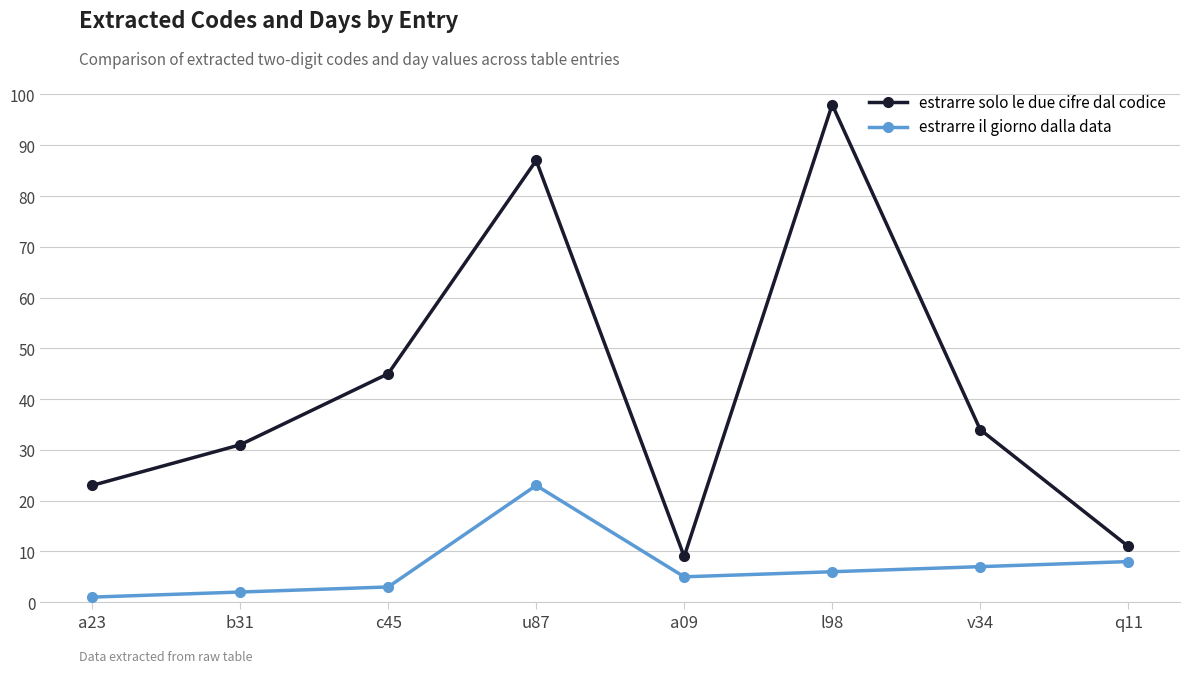

Rank the categories by estrarre solo le due cifre dal codice value from highest to lowest.

l98, u87, c45, v34, b31, a23, q11, a09